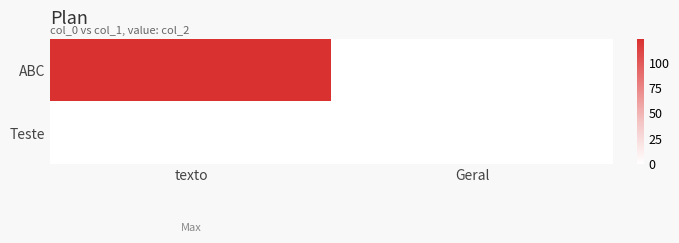

Between texto and Geral, which is larger?

texto